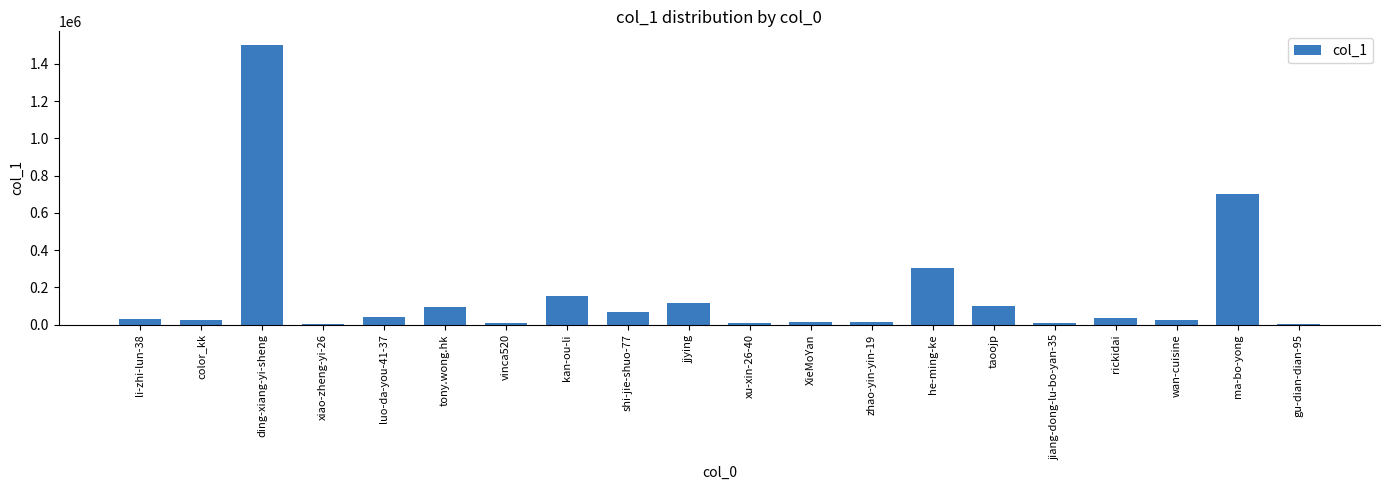

The value at taoojp is 100382. True or false?

True